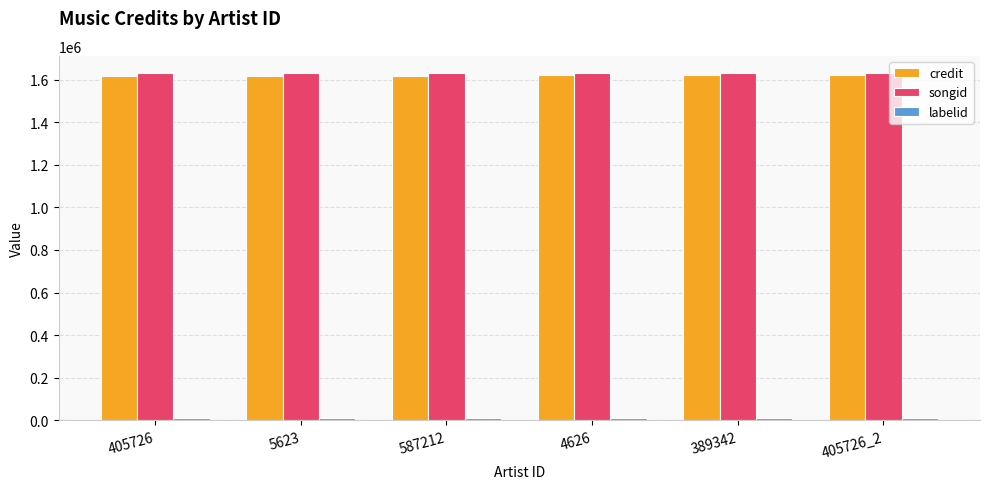

Are the bars horizontal?

No